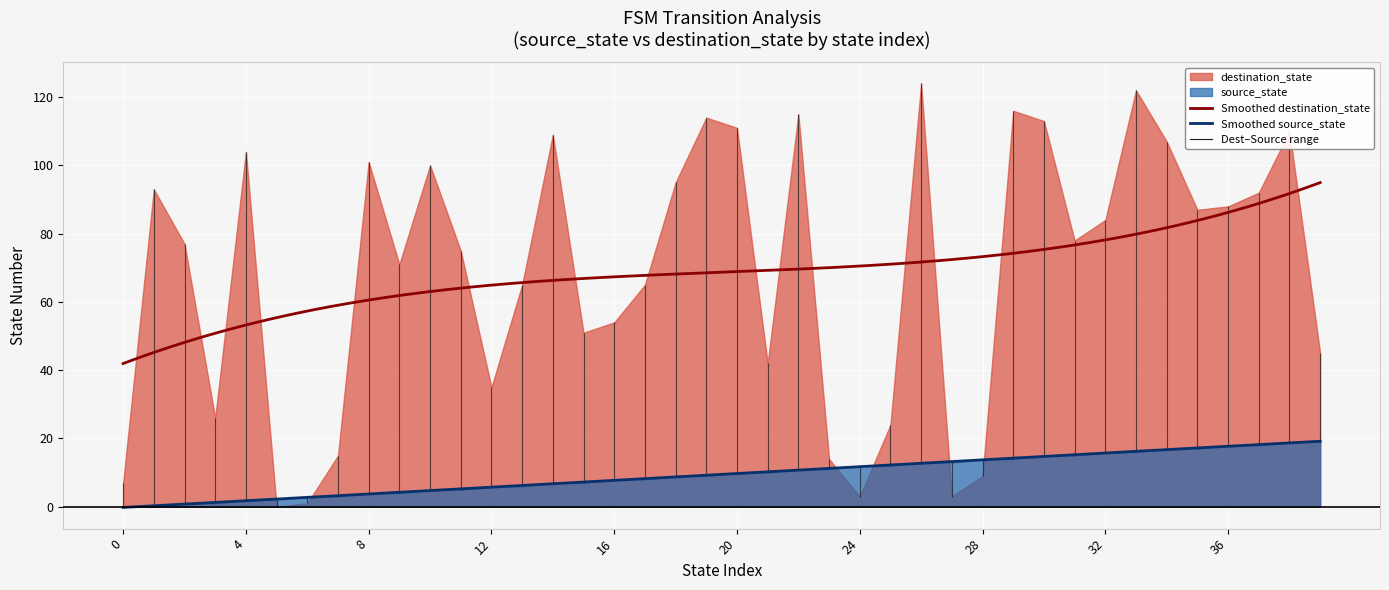

Reading left to right, list all the values displayed in this chart.

source_state: 0=0	1=0	2=1	3=1	4=2	5=2	6=3	7=3	8=4	9=4	10=5	11=5	12=6	13=6	14=7	15=7	16=8	17=8	18=9	19=9	20=10	21=10	22=11	23=11	24=12	25=12	26=13	27=13	28=14	29=14	30=15	31=15	32=16	33=16	34=17	35=17	36=18	37=18	38=19	39=19
destination_state: 0=7	1=93	2=77	3=26	4=104	5=0	6=1	7=15	8=101	9=71	10=100	11=75	12=35	13=65	14=109	15=51	16=54	17=65	18=95	19=114	20=111	21=42	22=115	23=14	24=3	25=24	26=124	27=3	28=9	29=116	30=113	31=78	32=84	33=122	34=107	35=87	36=88	37=92	38=110	39=45